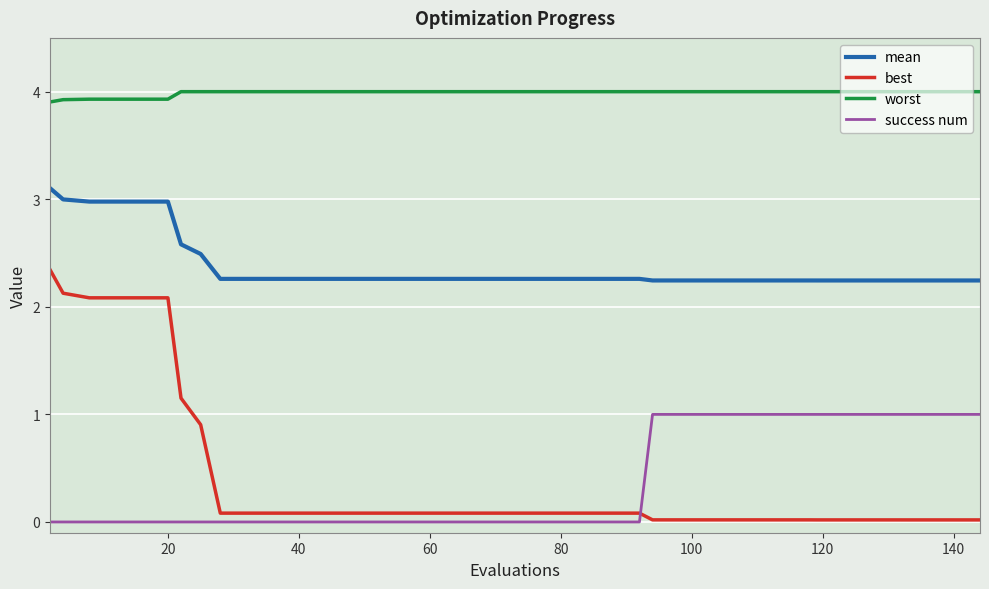

Which series has the largest total across all categories?

worst